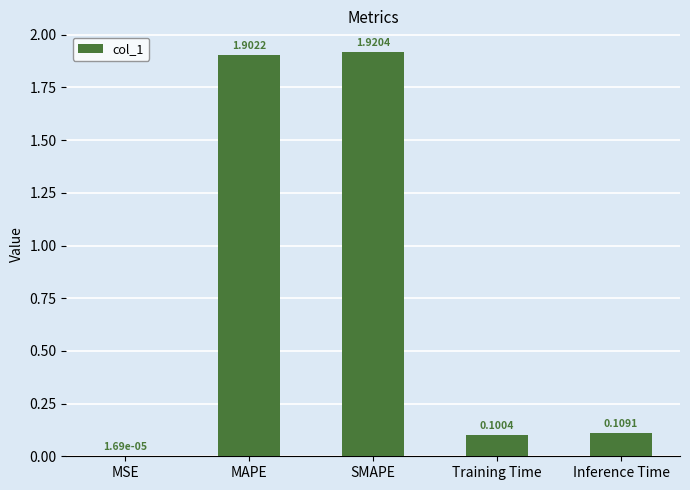

Are the bars horizontal?

No